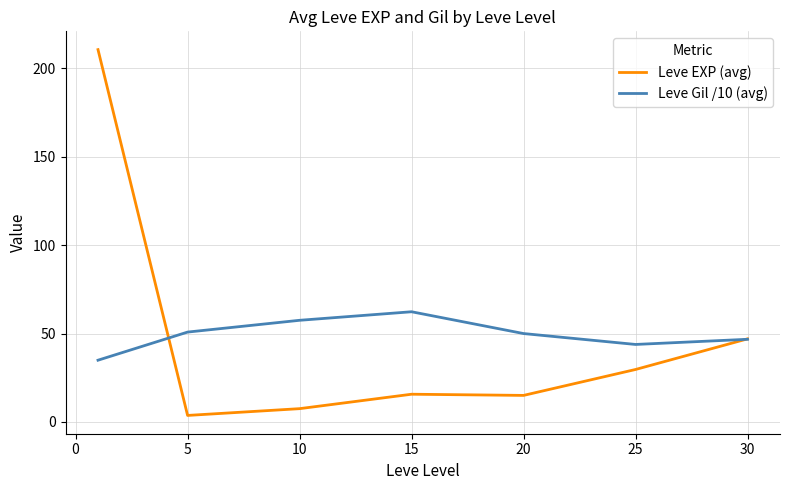

What is the maximum value shown in the chart?

210.7